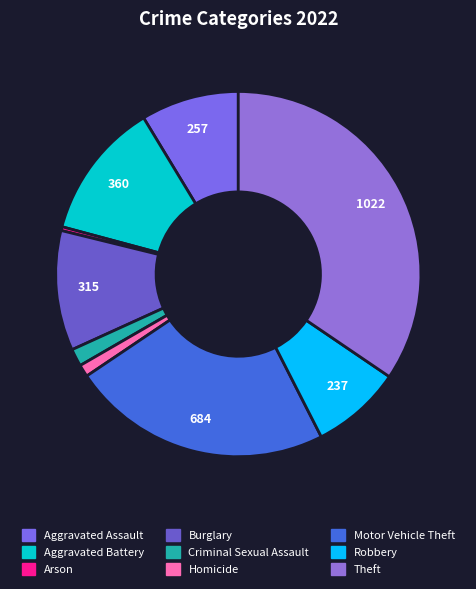

True or false: Robbery accounts for 1% of the total.

False